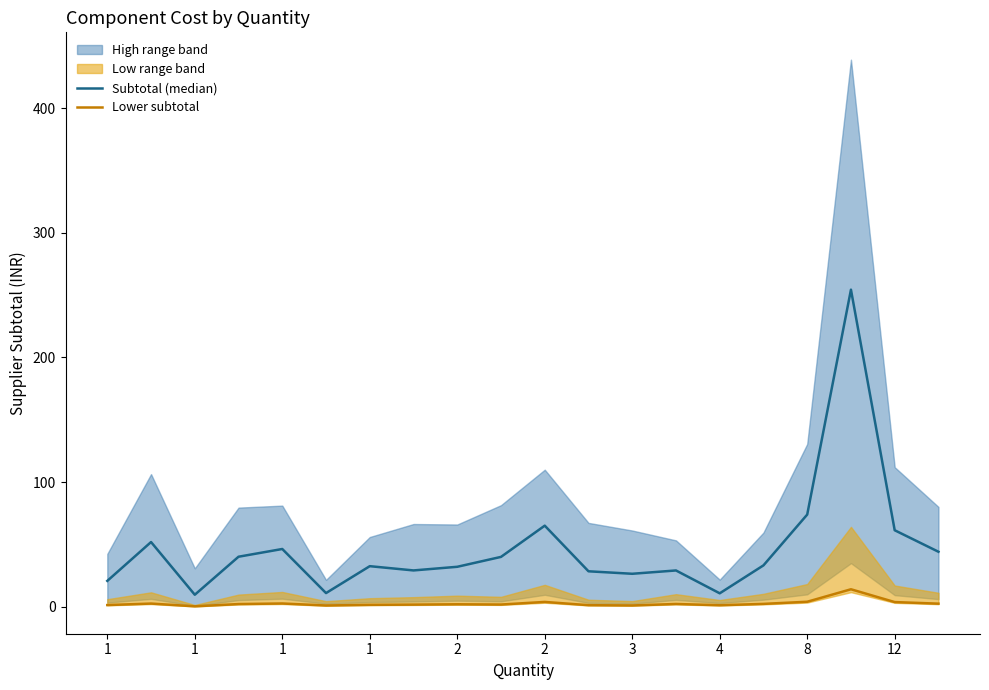

At which label does Lower subtotal reach its minimum?

1